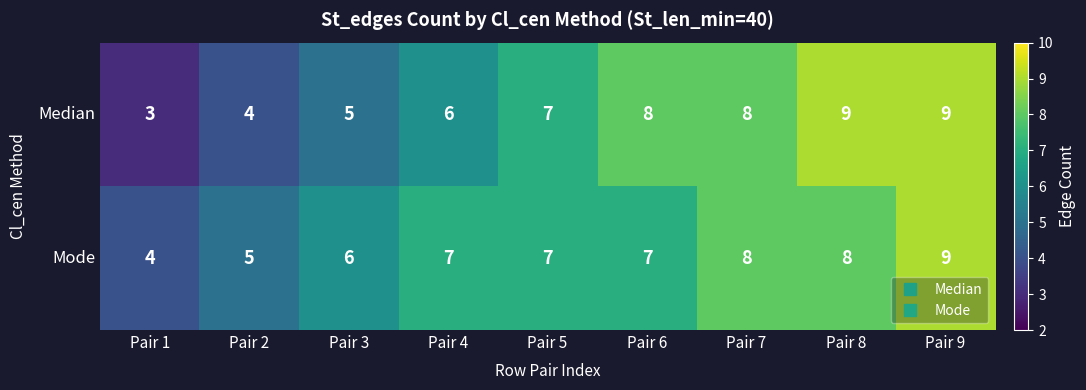

Reading left to right, extract all data points from this chart.

Median: 3	4	5	6	7	8	8	9	9
Mode: 4	5	6	7	7	7	8	8	9